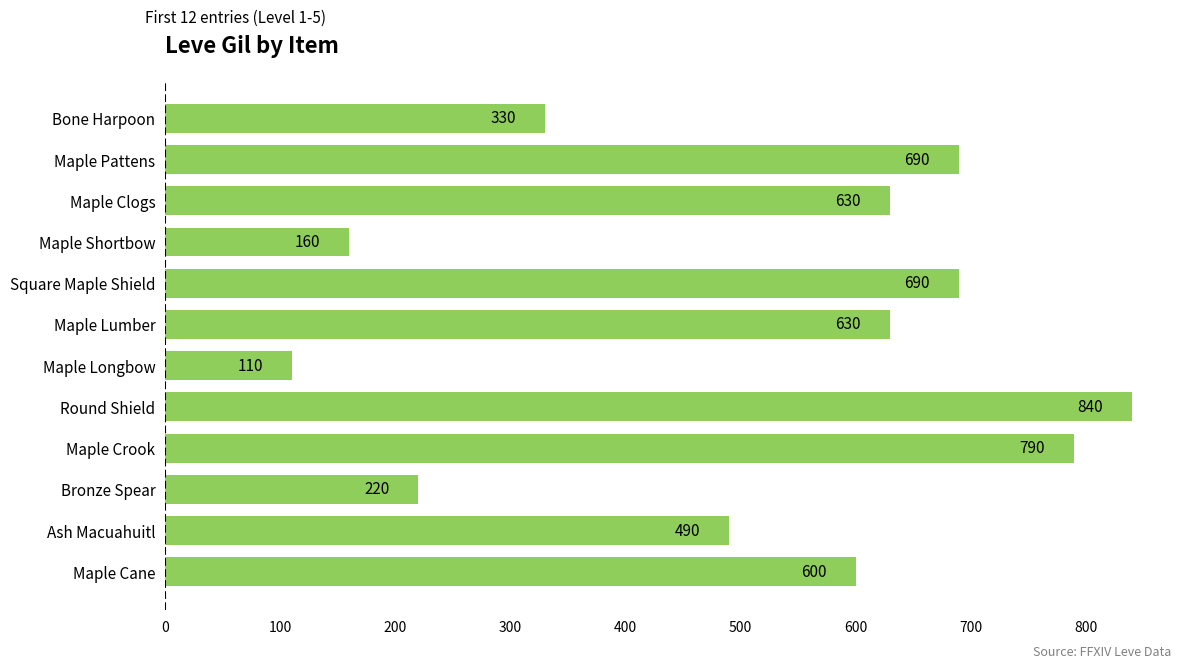

Which category has the highest value across all series?

Round Shield